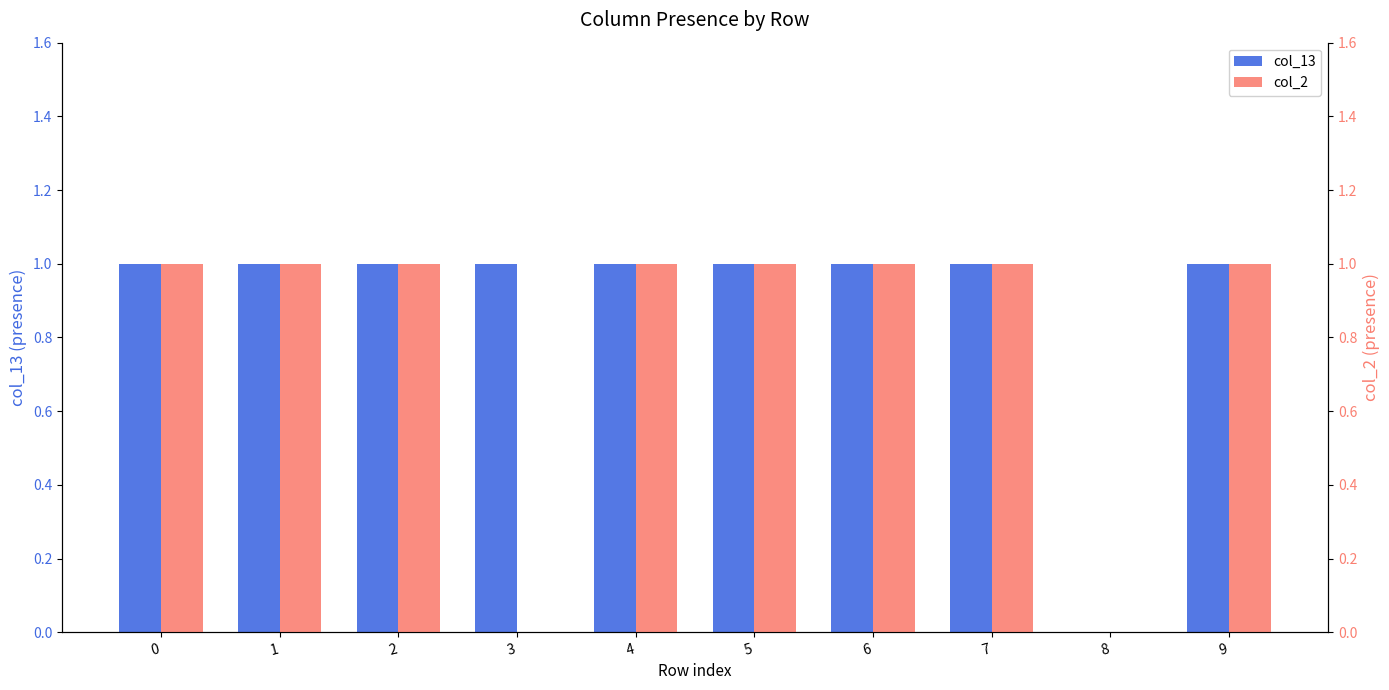

Reading right to left, list all the values displayed in this chart.

col_13: 9=1	8=0	7=1	6=1	5=1	4=1	3=1	2=1	1=1	0=1
col_2: 9=1	8=0	7=1	6=1	5=1	4=1	3=0	2=1	1=1	0=1